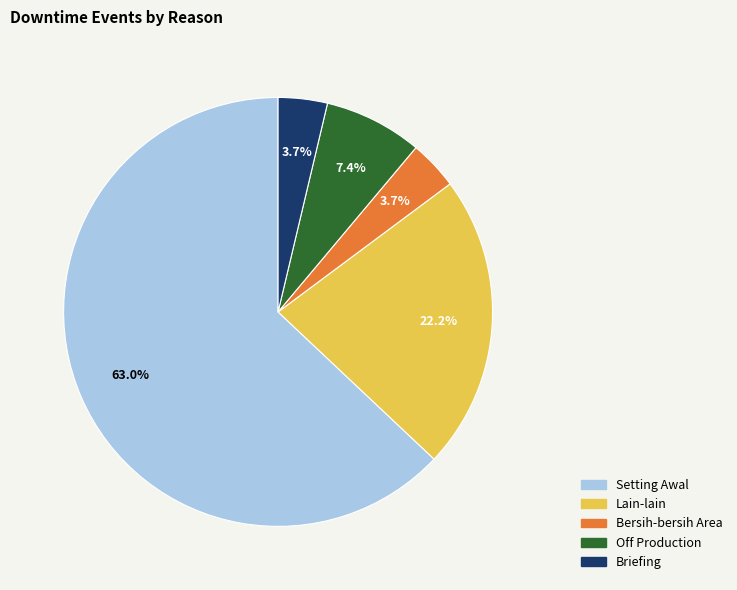

What percentage is the Bersih-bersih Area slice, to the nearest percent?

4%